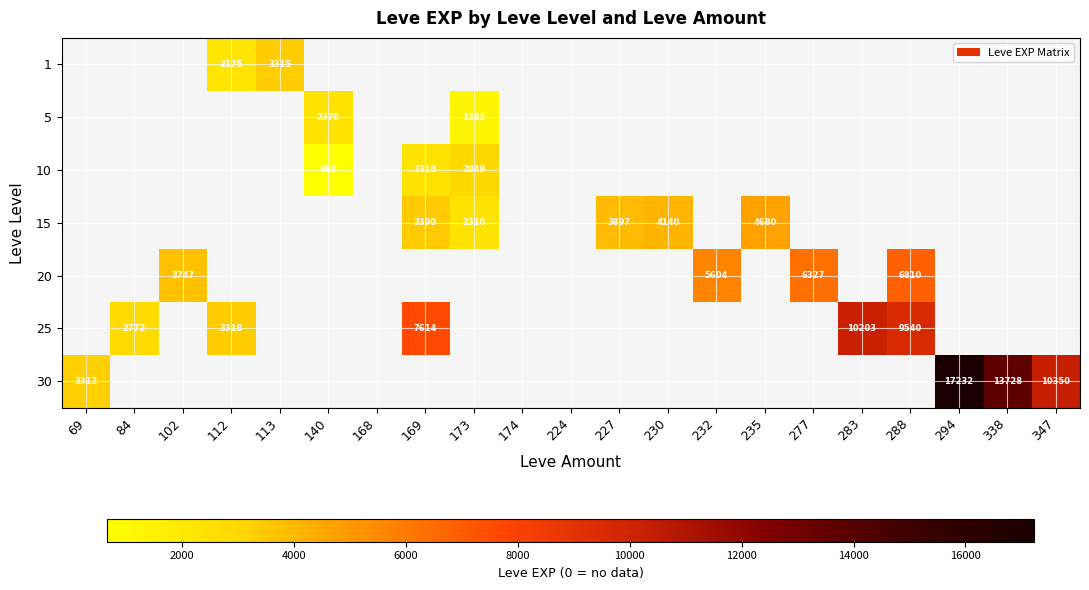

What is the difference between the highest and lowest values at 69?

3312